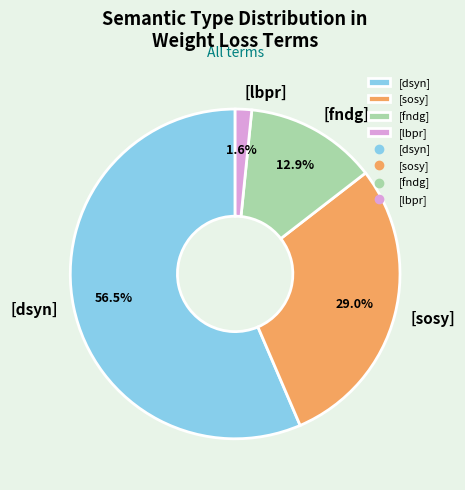

Do [fndg] and [lbpr] together represent more than half of the pie?

No